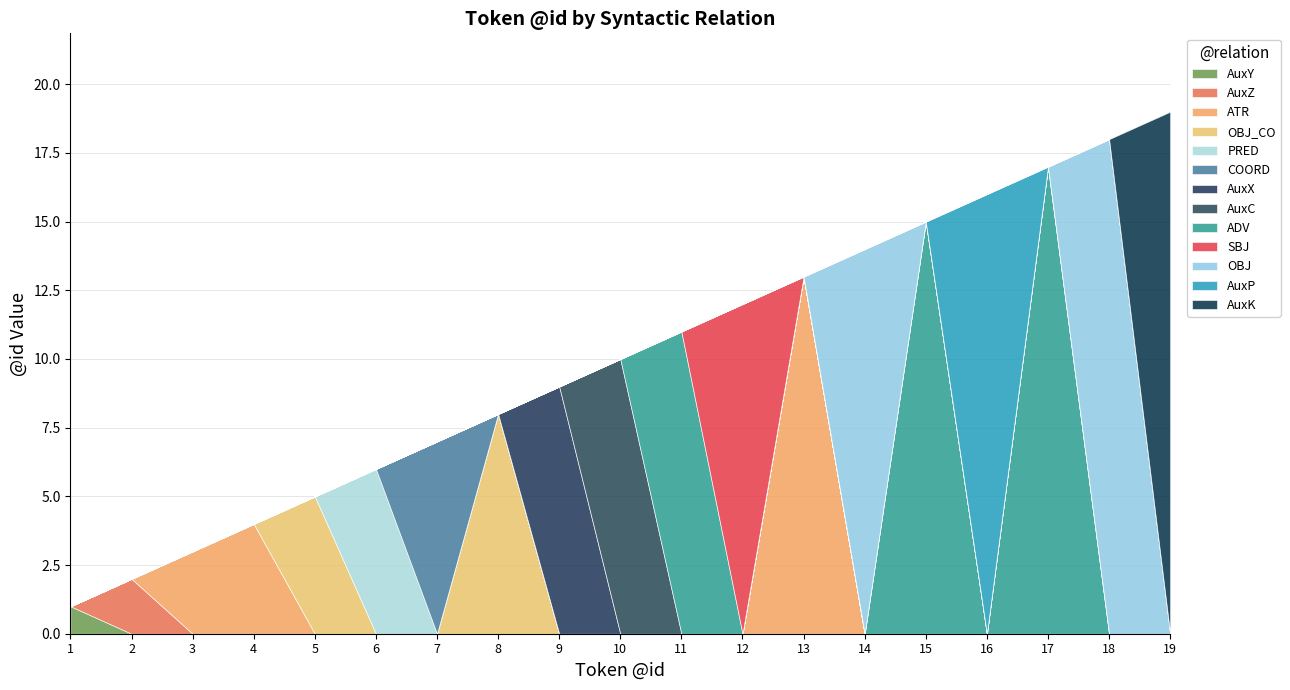

What is the ratio of the value at 11 to the value at 3?

3.7